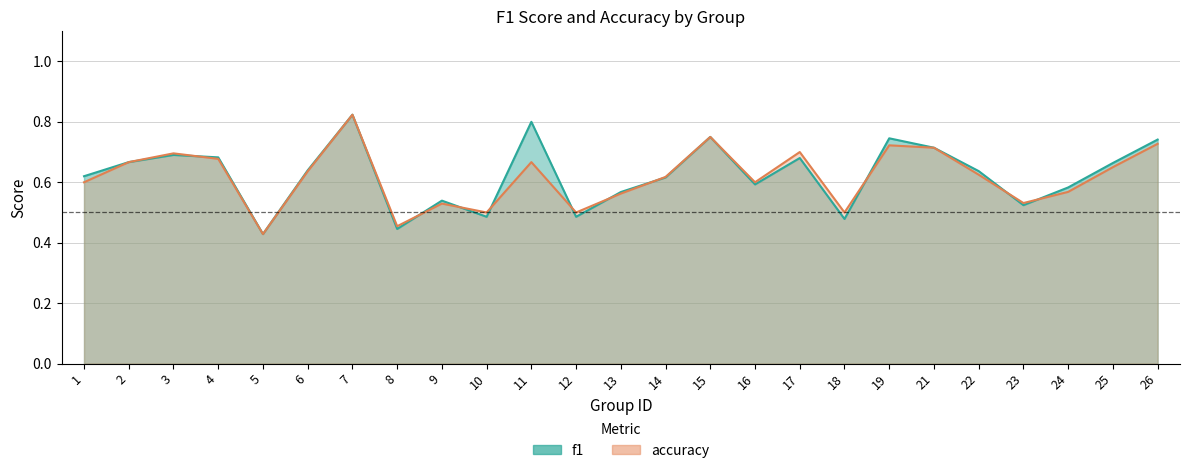

Between 13 and 15, which series saw the biggest shift?

accuracy